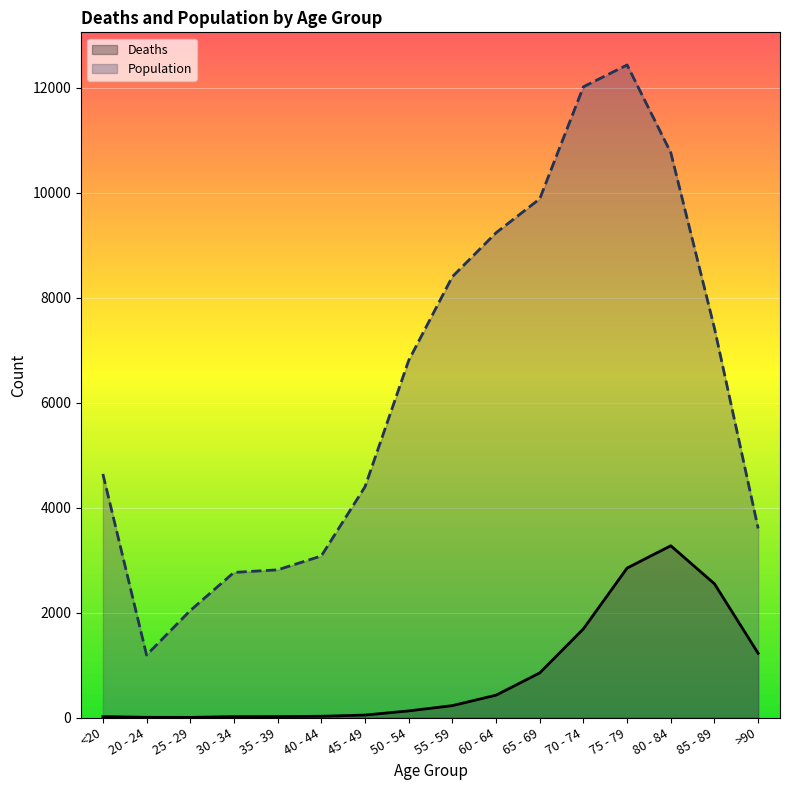

What is the average value of the Population series?

6343